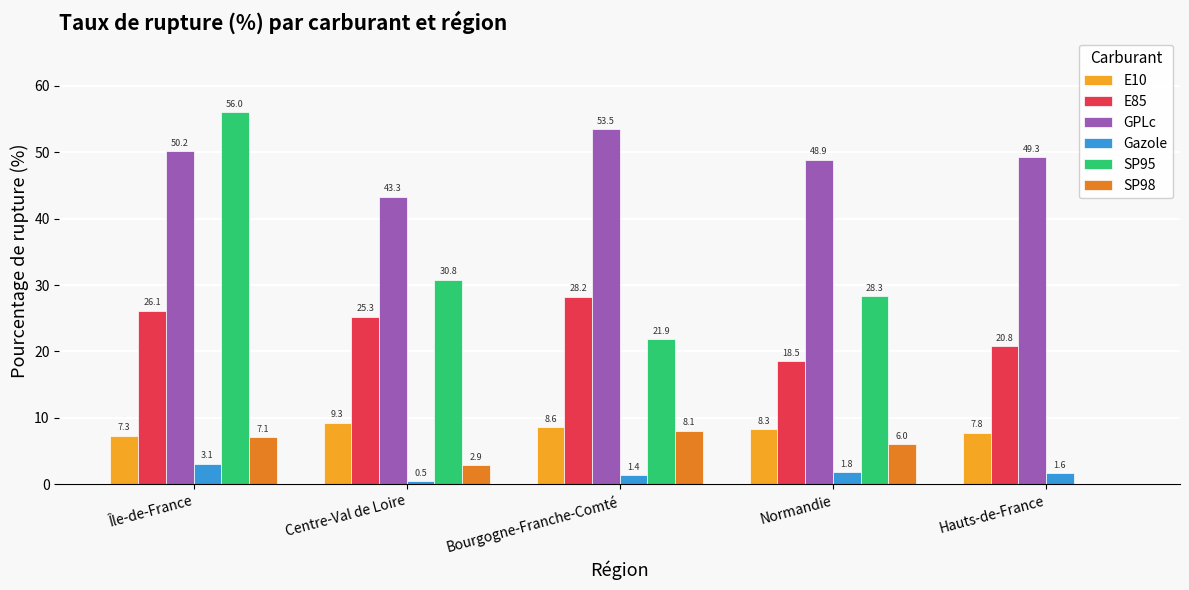

Between Bourgogne-Franche-Comté and Hauts-de-France, which series saw the biggest shift?

SP95